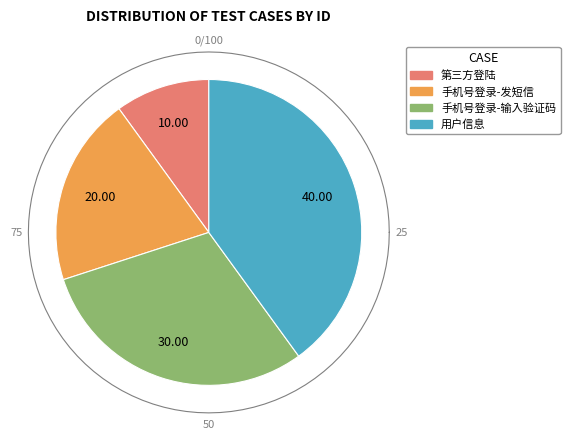

To the nearest percent, what is the average slice percentage?

25%